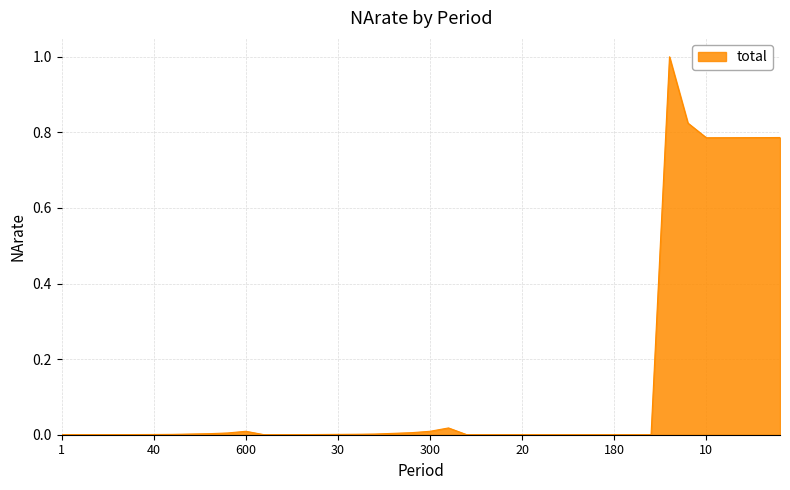

What is the difference between the maximum and minimum values?

1.0